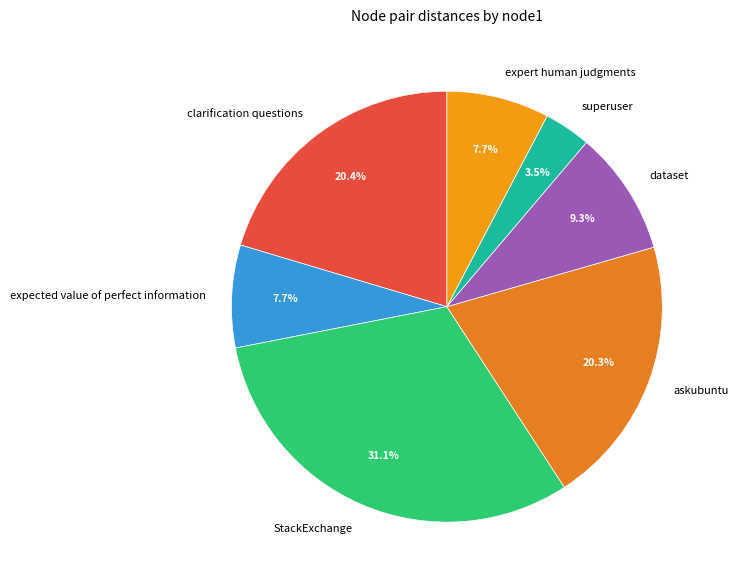

What percentage do StackExchange and expected value of perfect information together represent?

38.8%